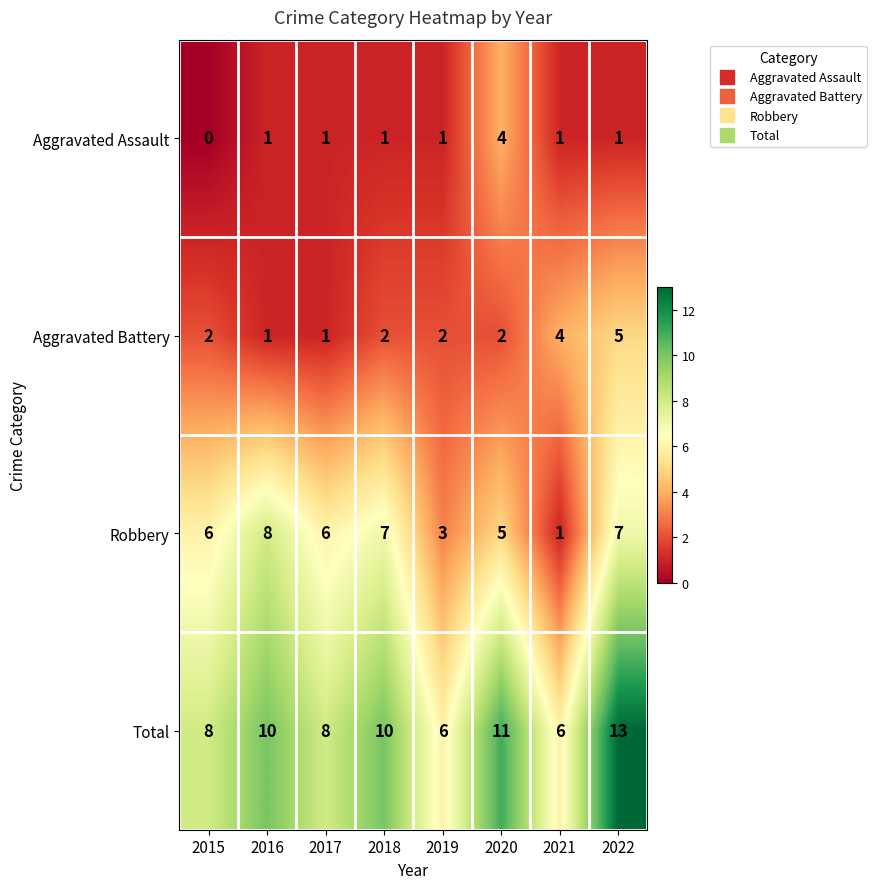

How many Robbery values are between 5 and 7?

5